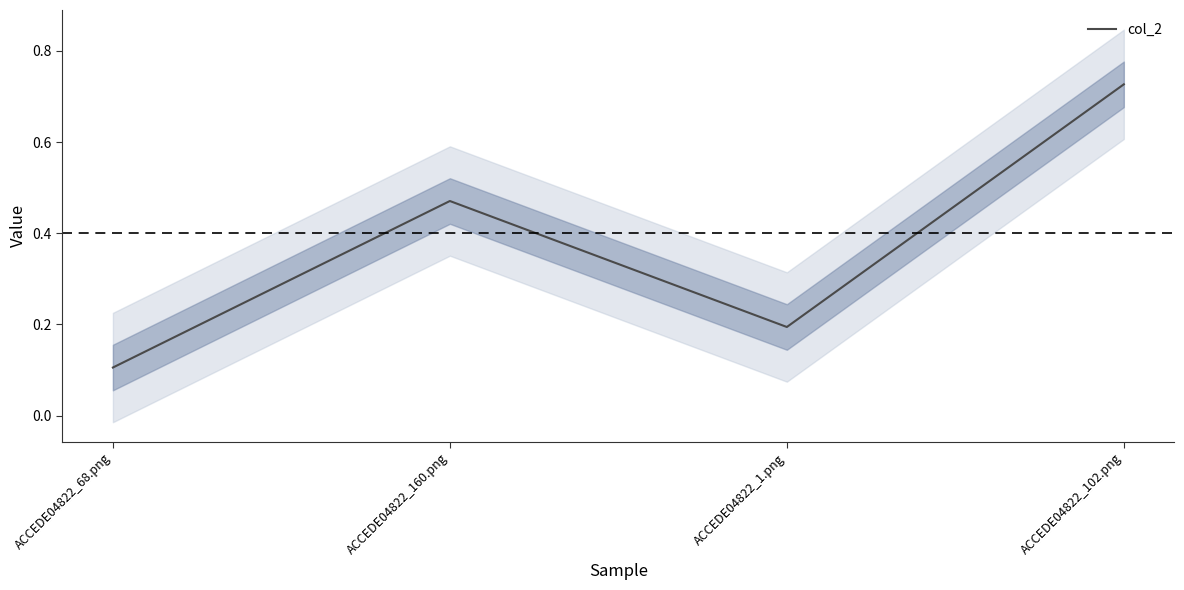

How many points are higher than both their immediate neighbors (excluding endpoints)?

1